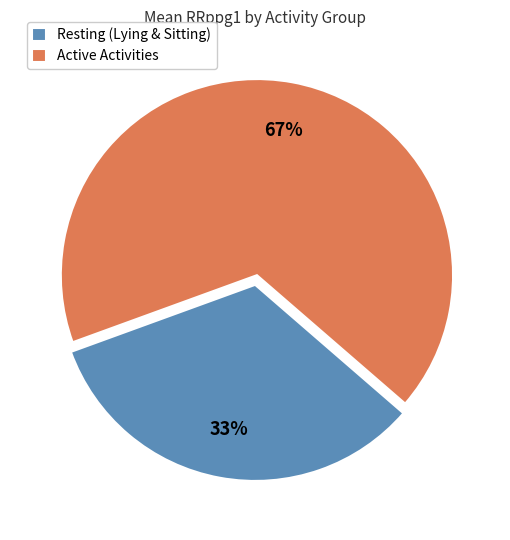

What is the ratio of the value at Resting (Lying & Sitting) to the value at Active Activities?

0.5